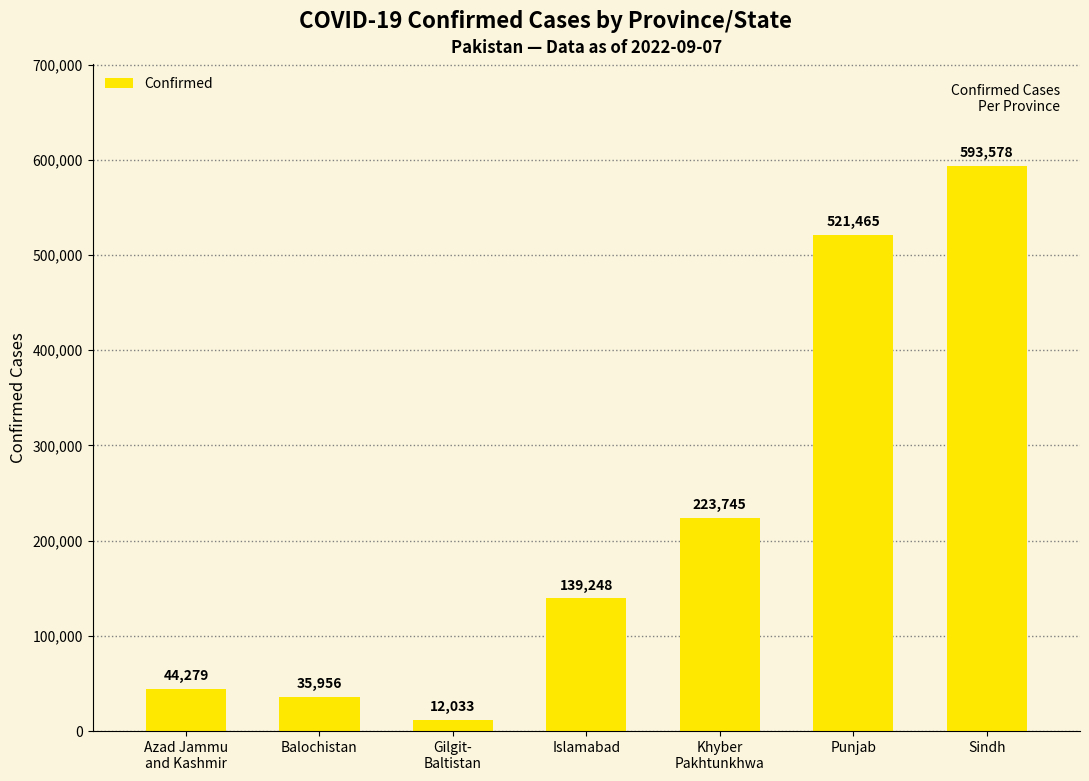

How many values are below 139248?

3